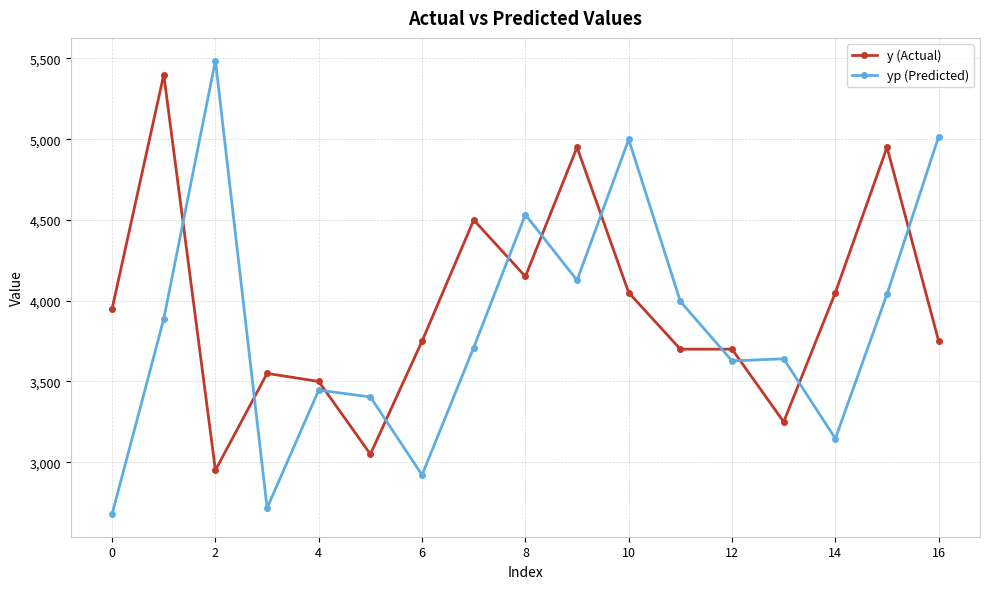

How many values in the y (Actual) series are below 3750?

7